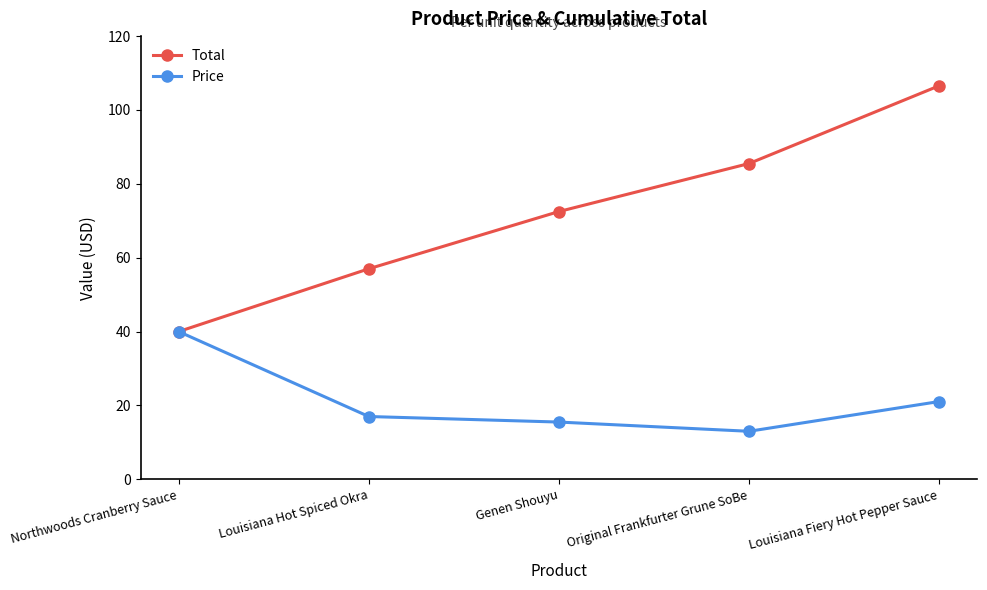

At which label is Total closest to 73?

Genen Shouyu